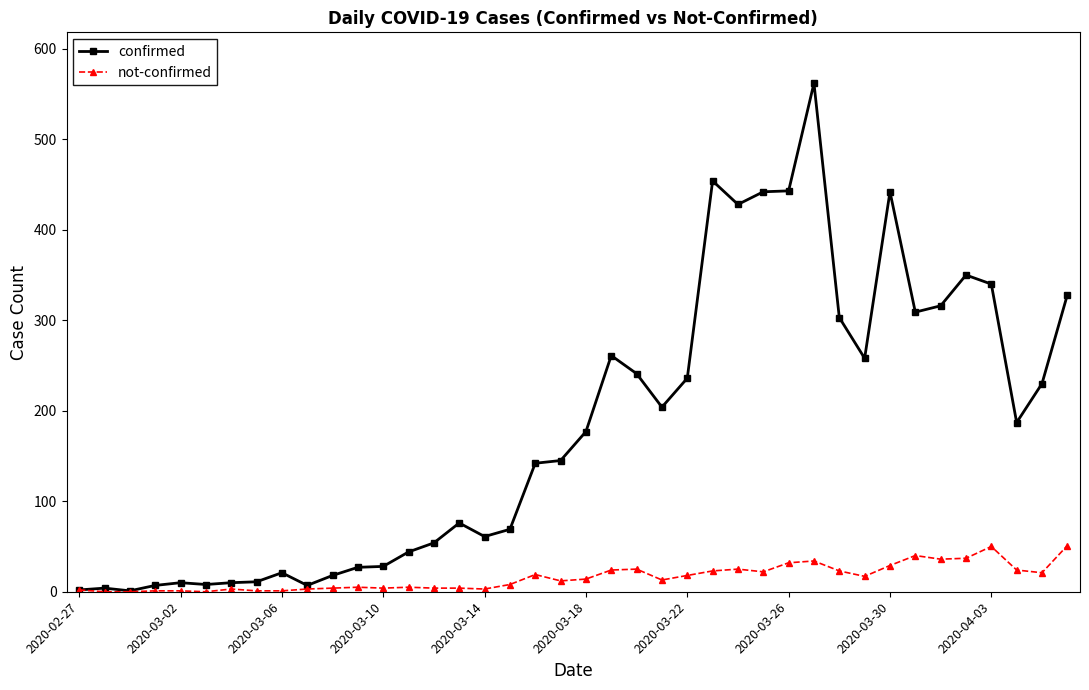

Which series has the largest total across all categories?

confirmed